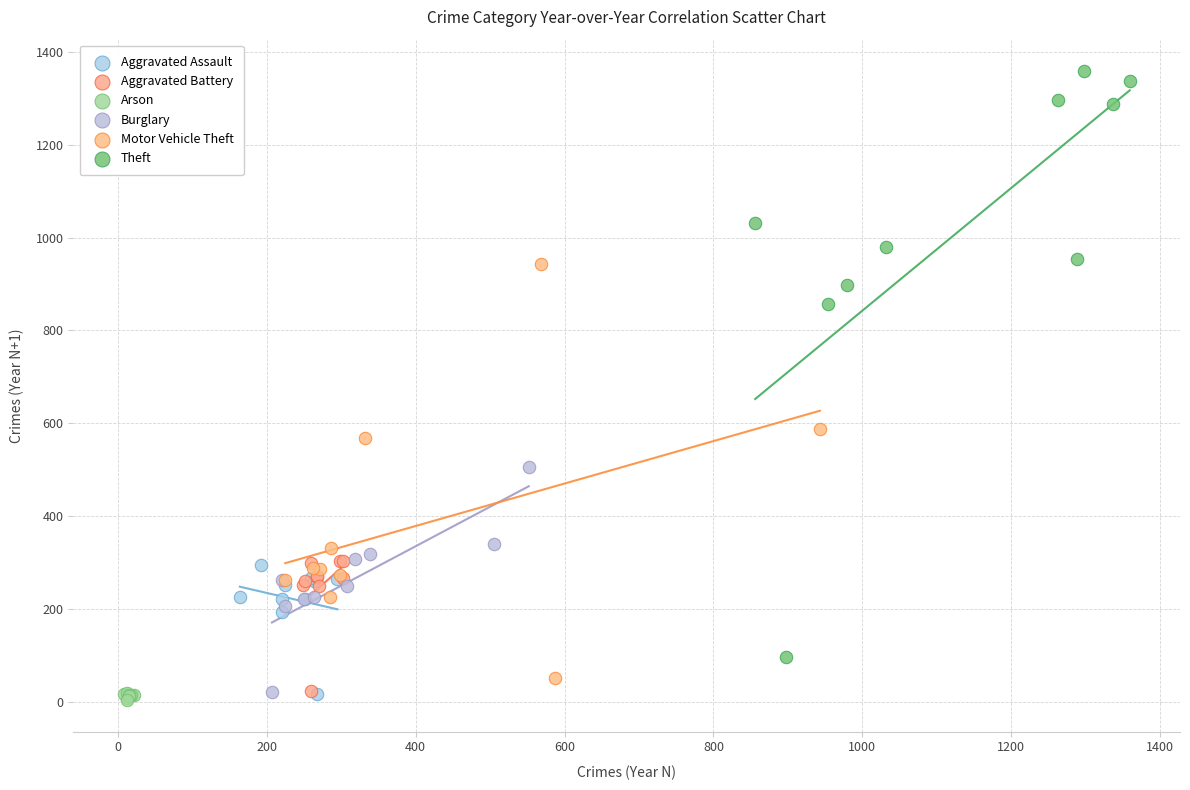

Which series has the widest spread of Y values?

Theft